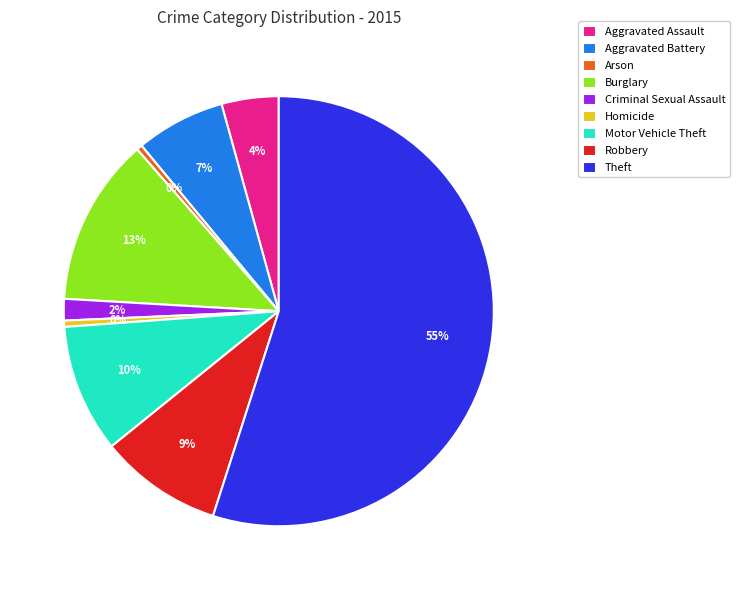

Which has a higher value, Arson or Burglary?

Burglary